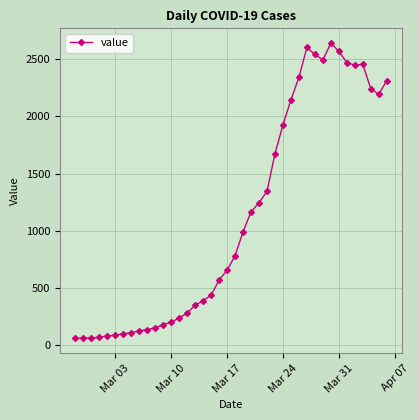

What is the average value?

1124